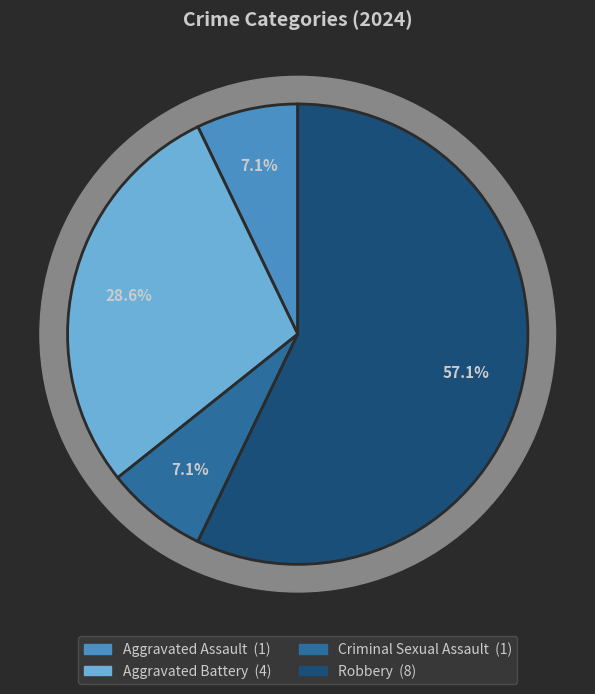

What is the change in value from Aggravated Battery to Criminal Sexual Assault?

-3